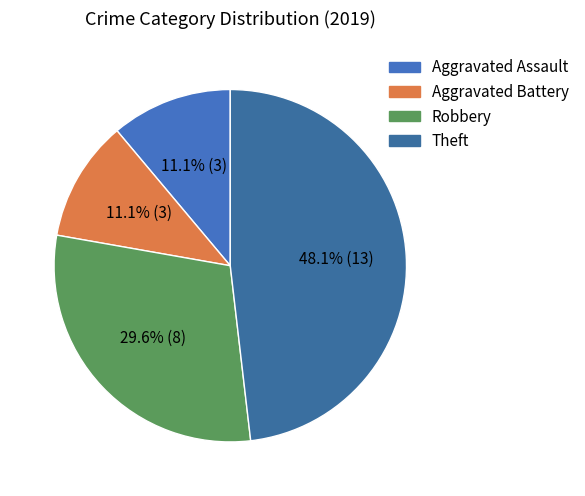

The Aggravated Battery slice represents 21% of the pie. True or false?

False